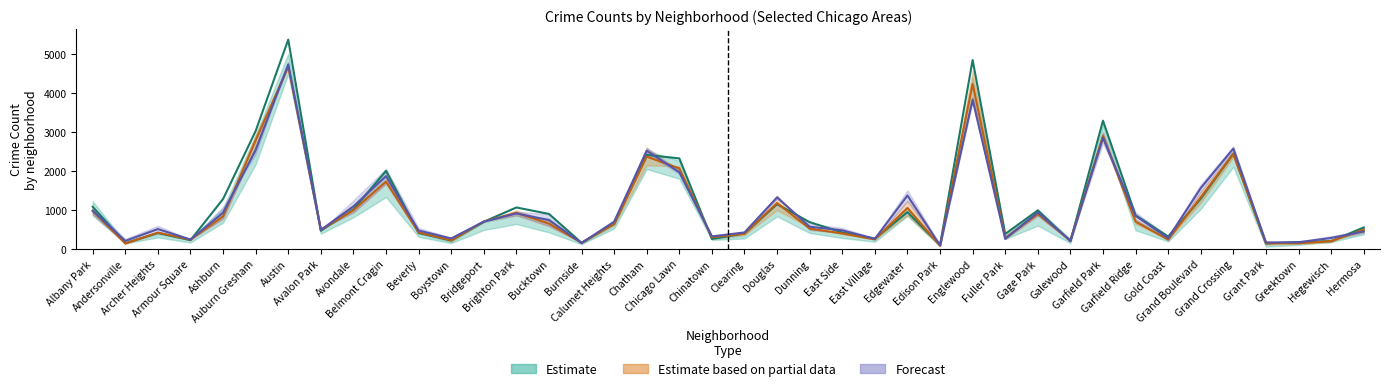

Where does the 2022 series first go above 703?

Albany Park